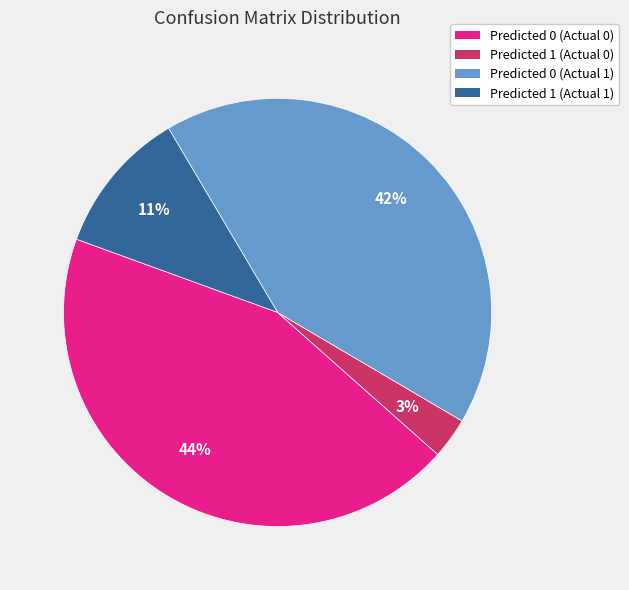

What is the largest slice in the pie chart?

Predicted 0 (Actual 0)